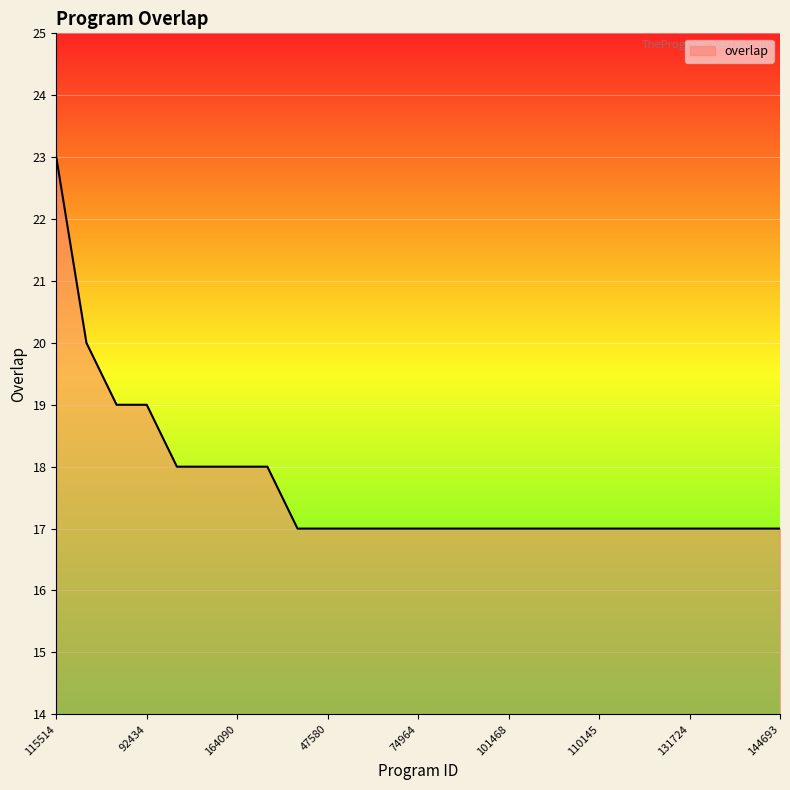

What is the sum of all values?

442